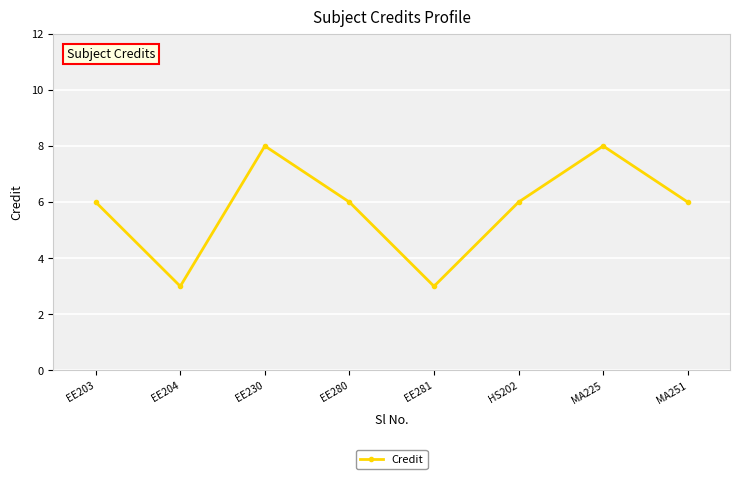

Reading right to left, list all the values displayed in this chart.

6	8	6	3	6	8	3	6